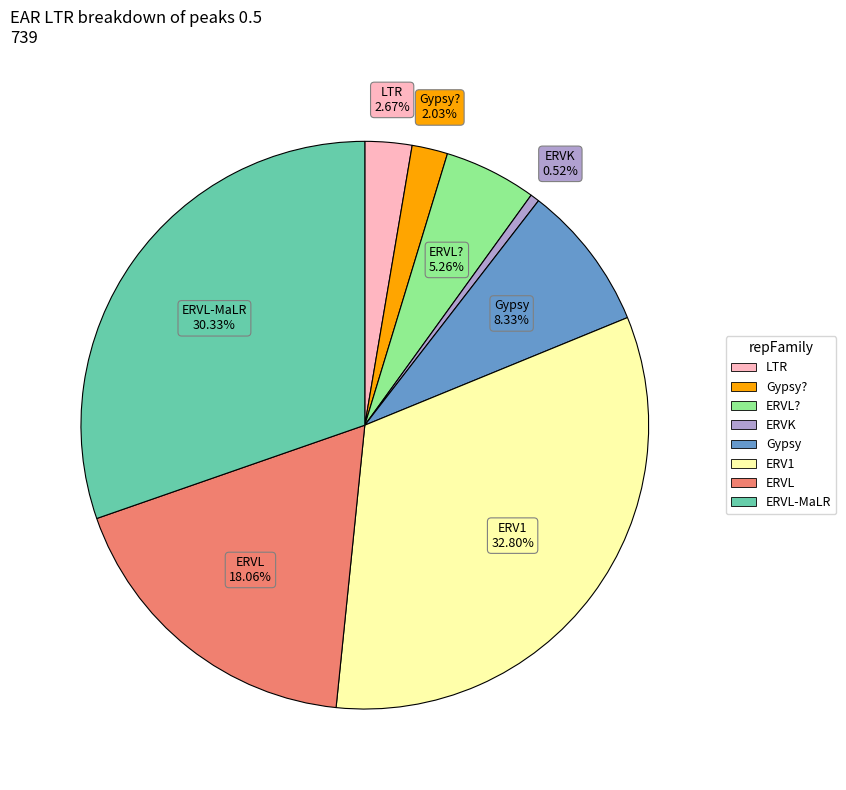

Does any single category account for the majority?

No